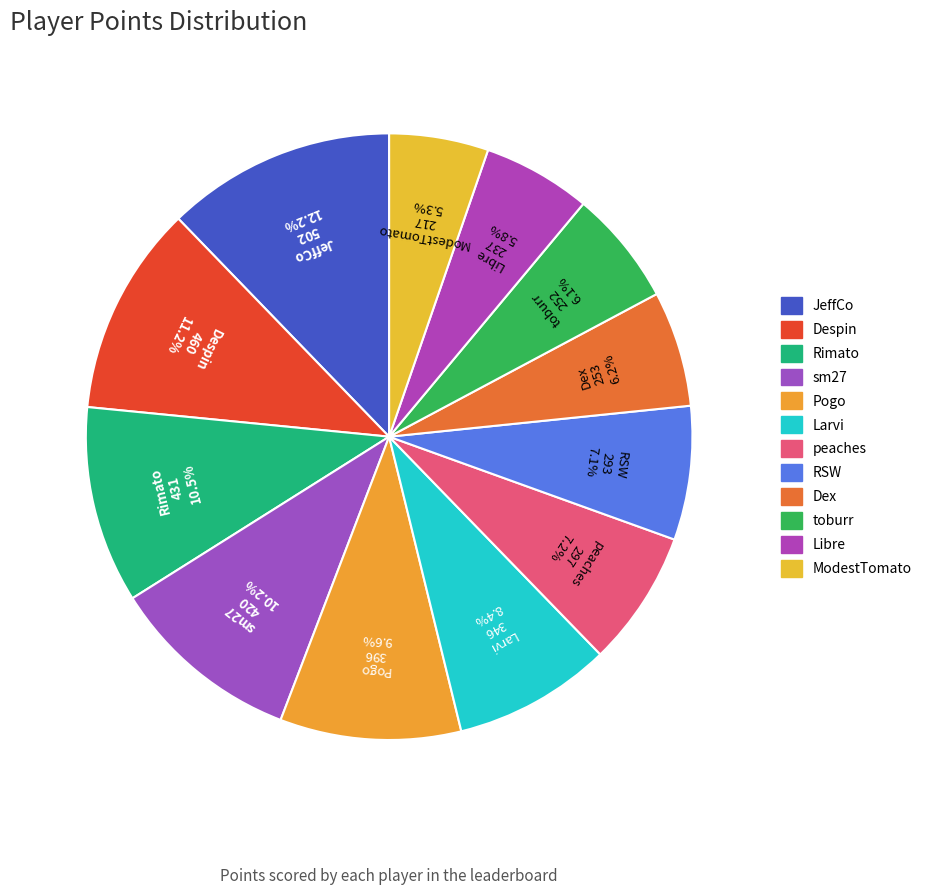

Count the number of slices in the pie.

12